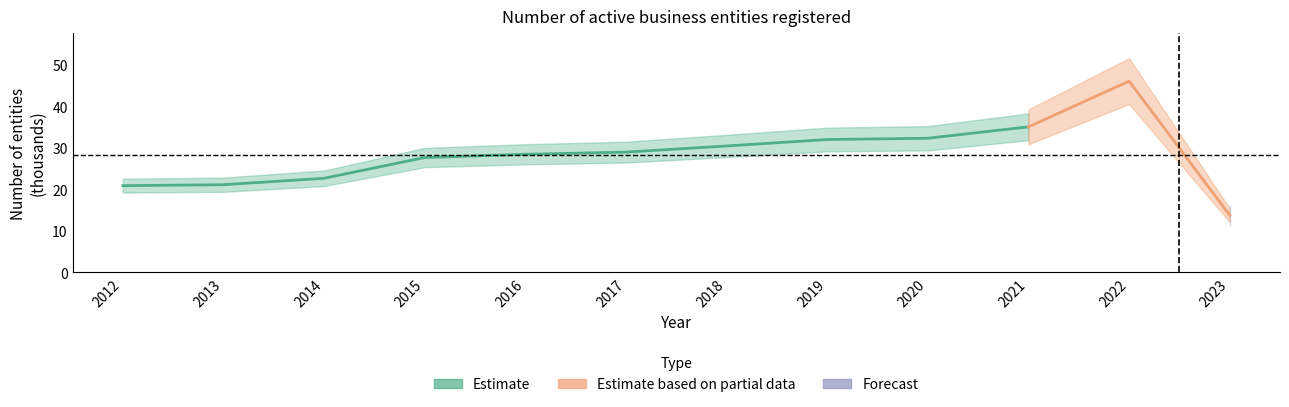

How many values are below 29?

6